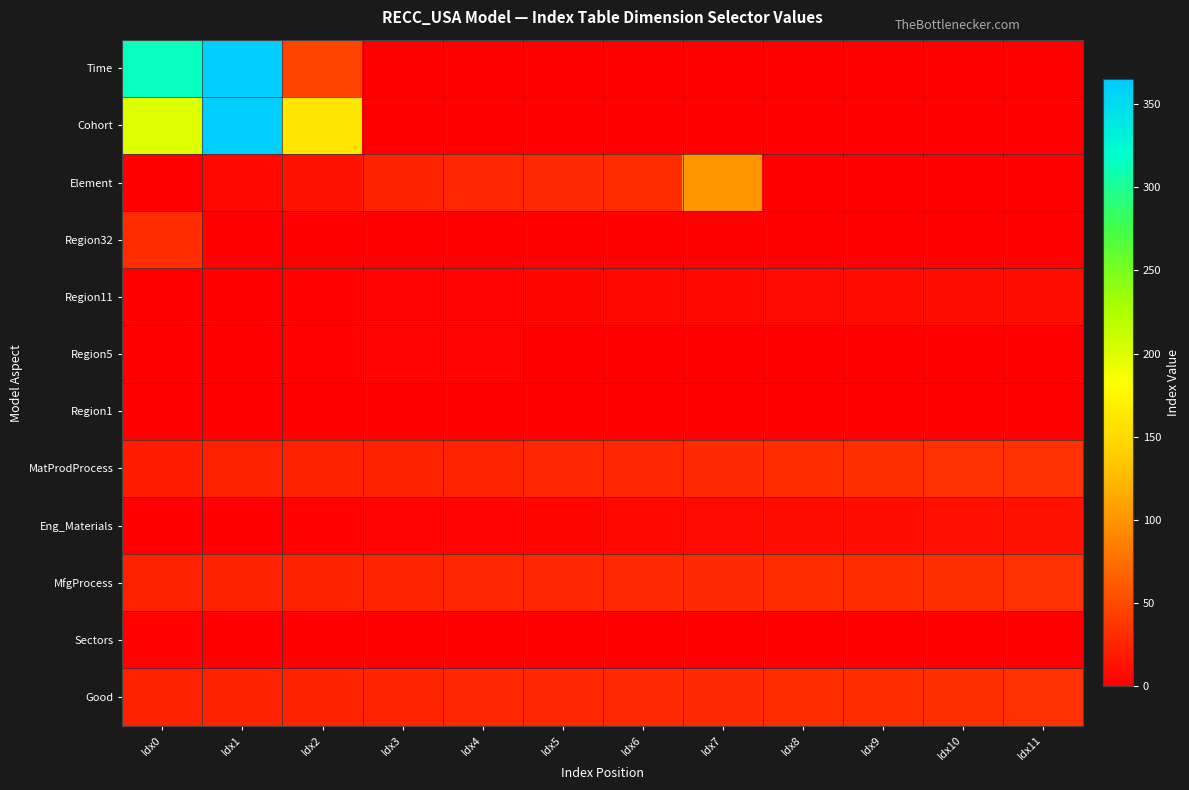

What is the difference between the highest and lowest values at Idx6?

30